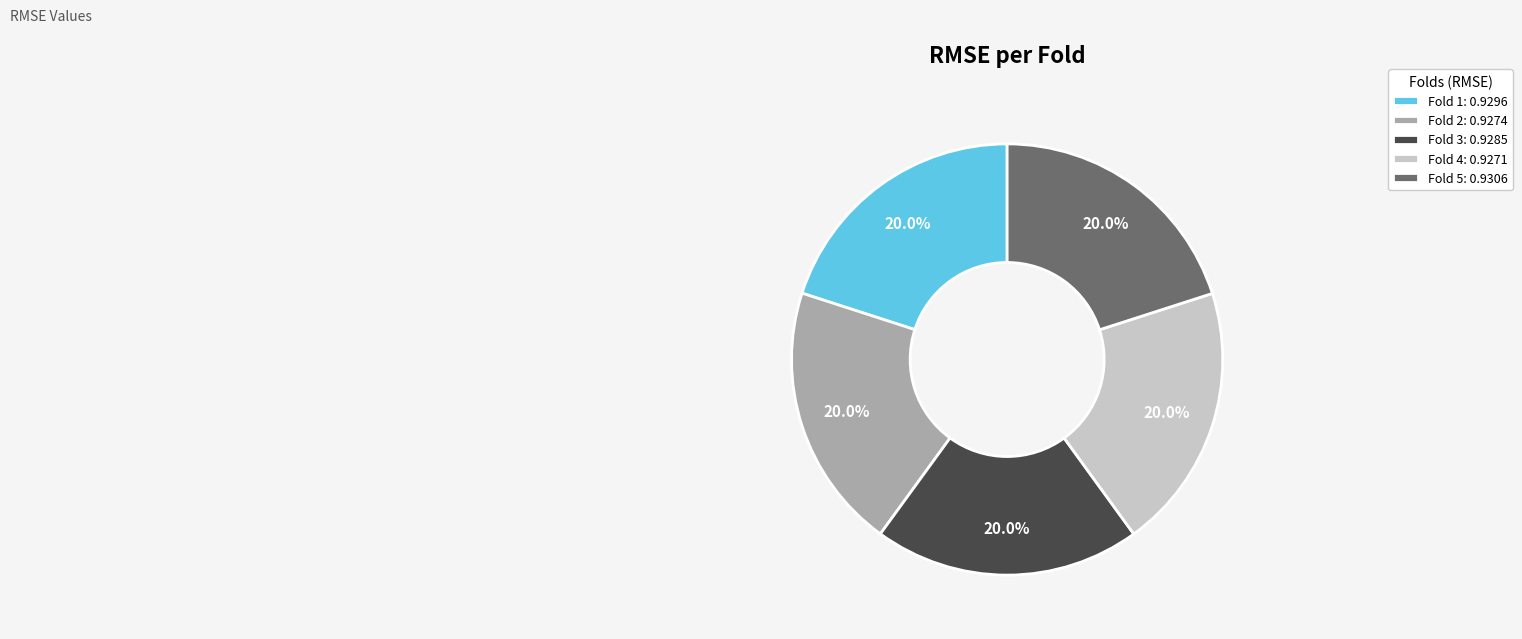

Does any single category account for the majority?

No